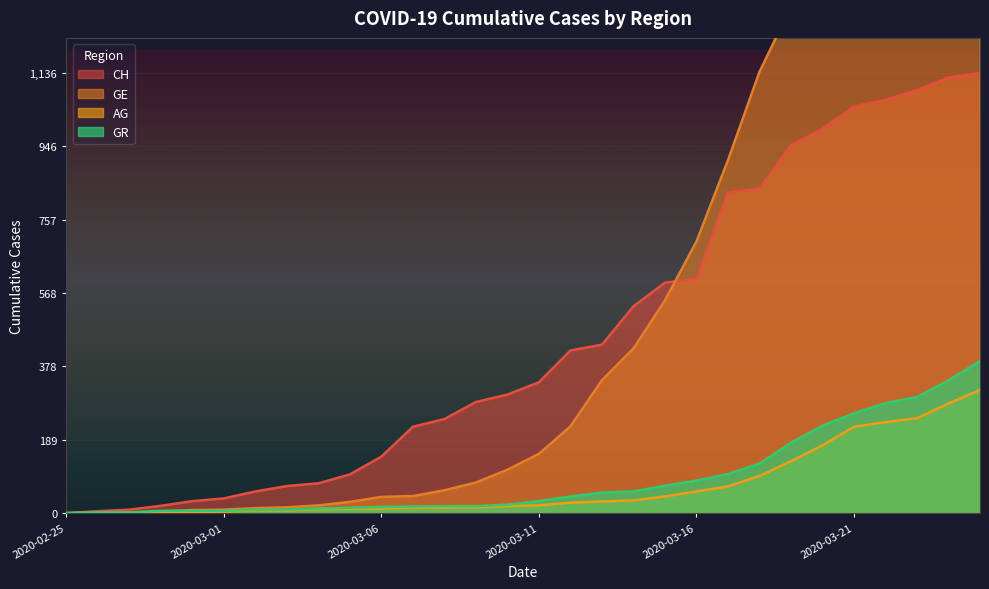

What is the value of the GE point at the 26th from the left?

1549